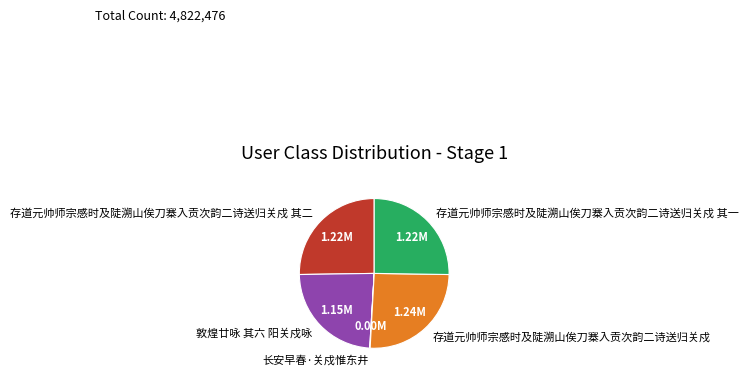

Between 敦煌廿咏 其六 阳关戍咏 and 存道元帅师宗感时及陡溯山俟刀寨入贡次韵二诗送归关戍 其二, which is larger?

存道元帅师宗感时及陡溯山俟刀寨入贡次韵二诗送归关戍 其二